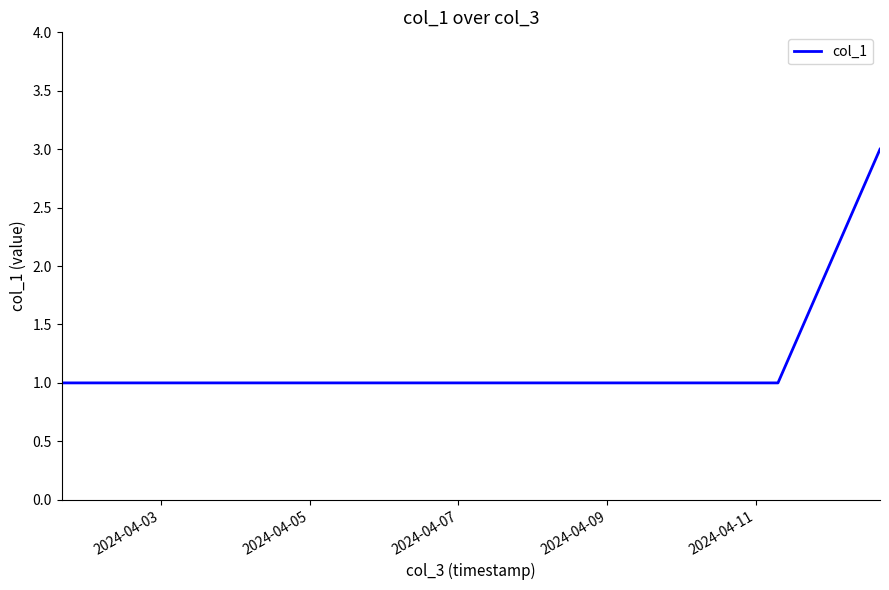

Count the number of data series in this chart.

1